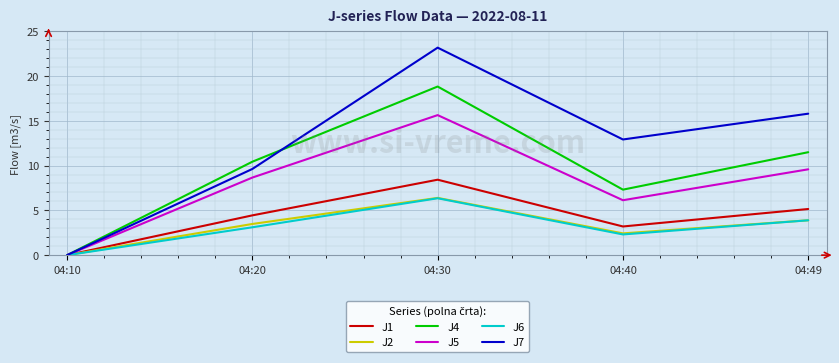

What is the greatest value displayed?

23.2